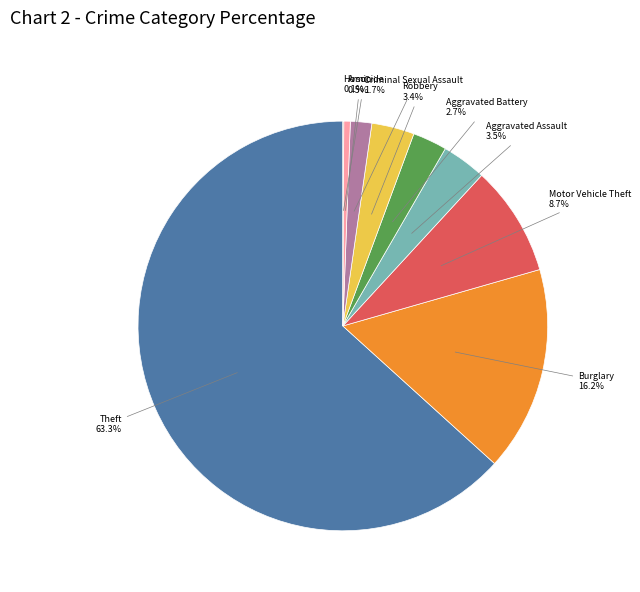

How many segments does this pie chart have?

9